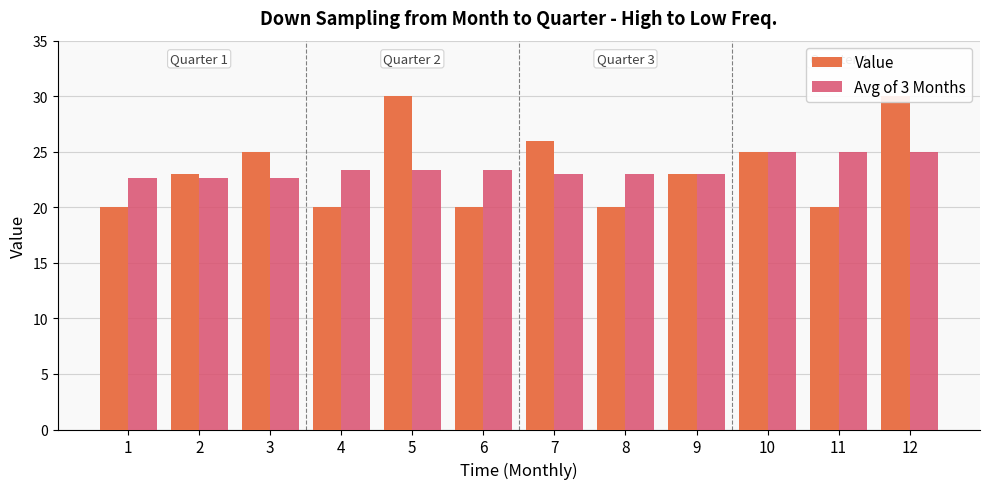

What is the maximum value for Avg of 3 Months?

25.0